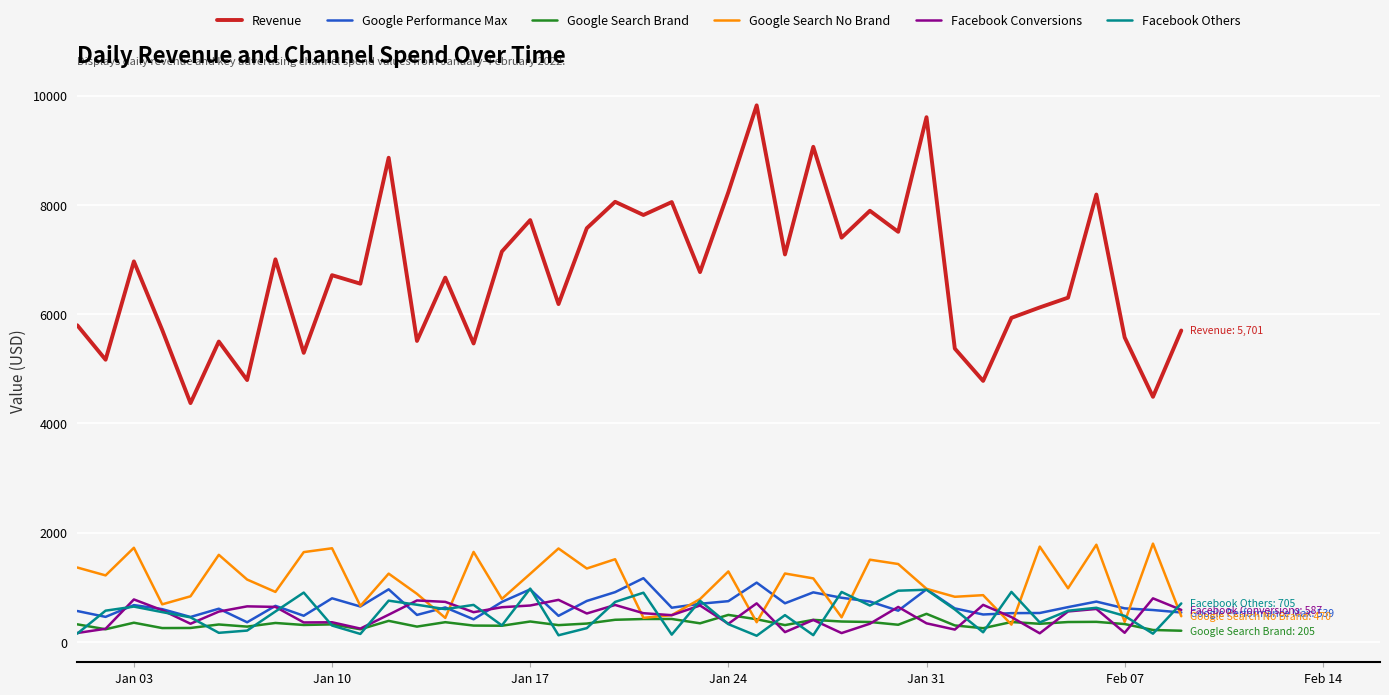

True or false: Google Search No Brand and Revenue intersect in this chart.

False